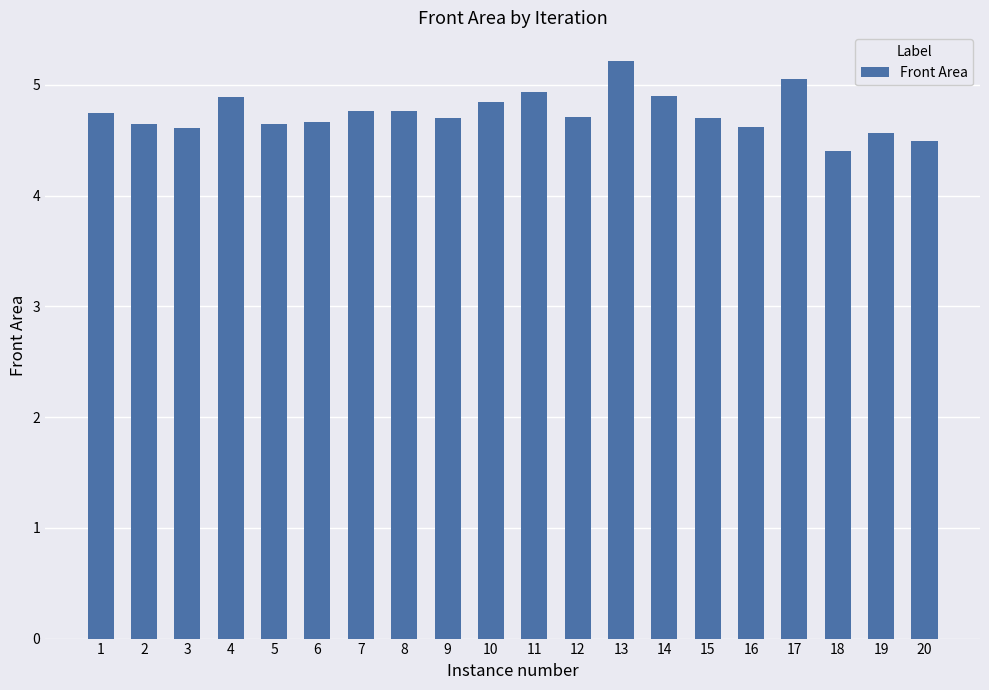

True or false: the data shows 4.6 at 5.

True